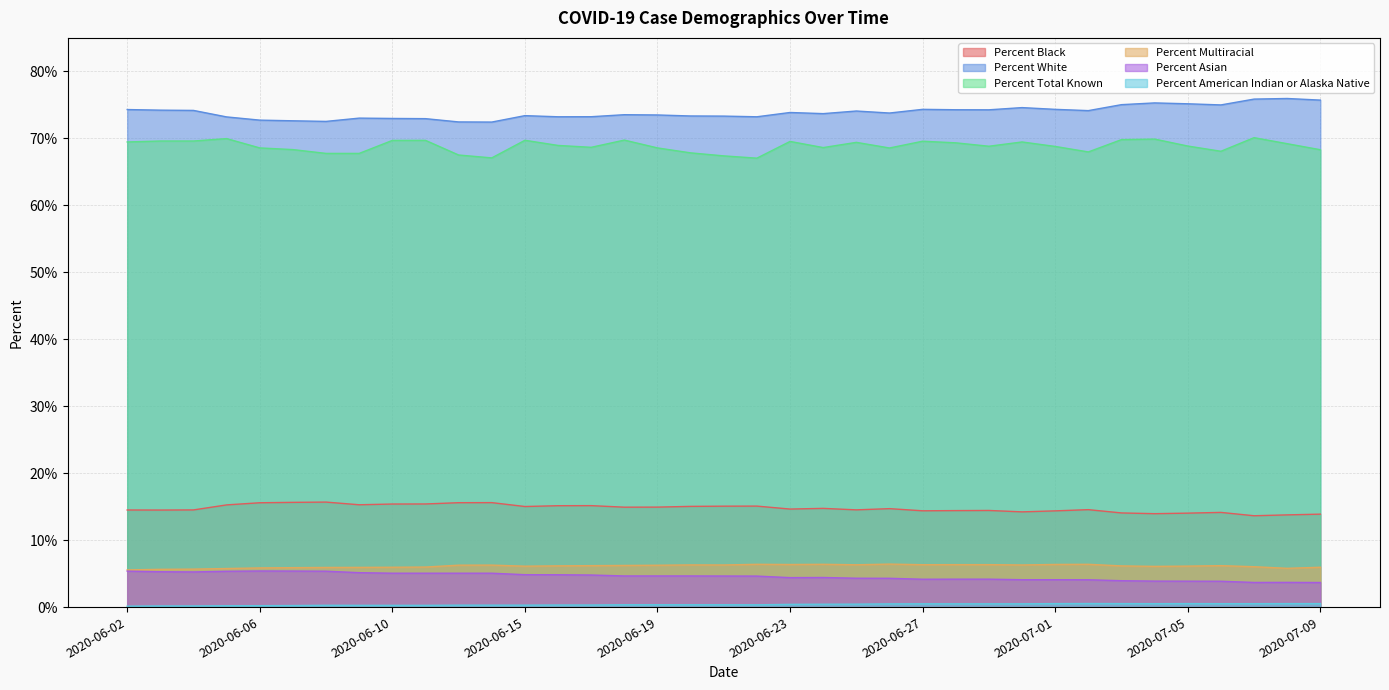

Between 2020-07-03 and 2020-07-07, which series saw the biggest shift?

Percent White